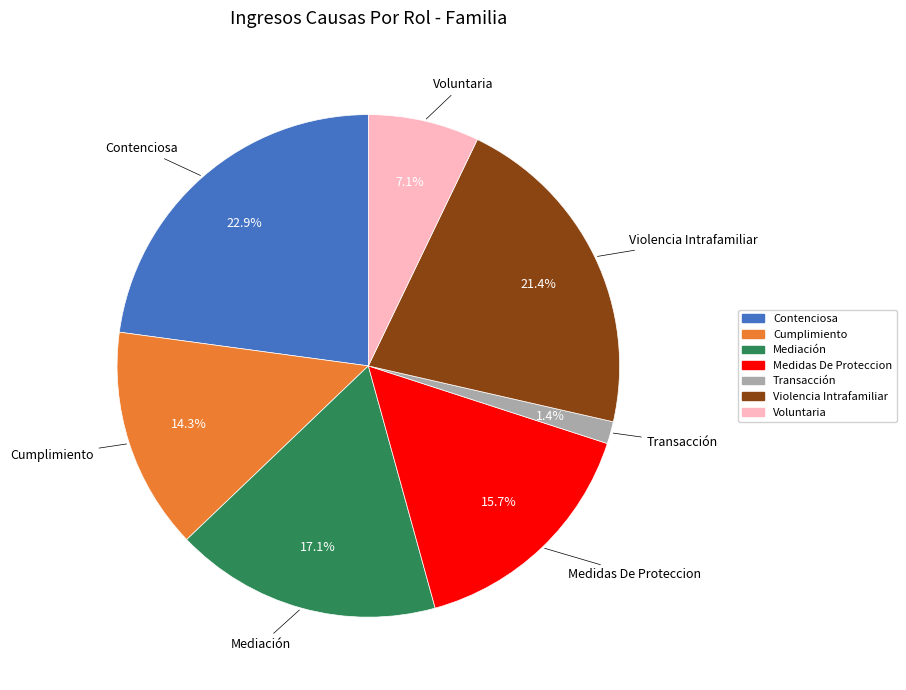

To the nearest percent, what portion does Mediación represent?

17%